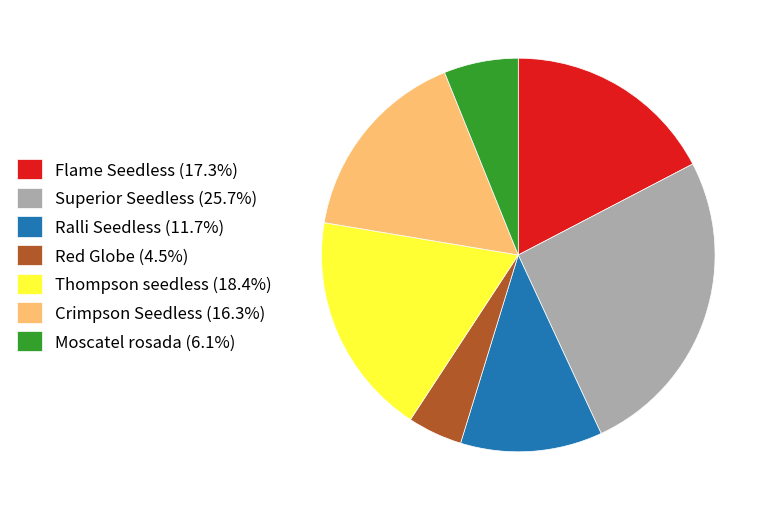

Do Crimpson Seedless (16.3%) and Red Globe (4.5%) together represent more than half of the pie?

No